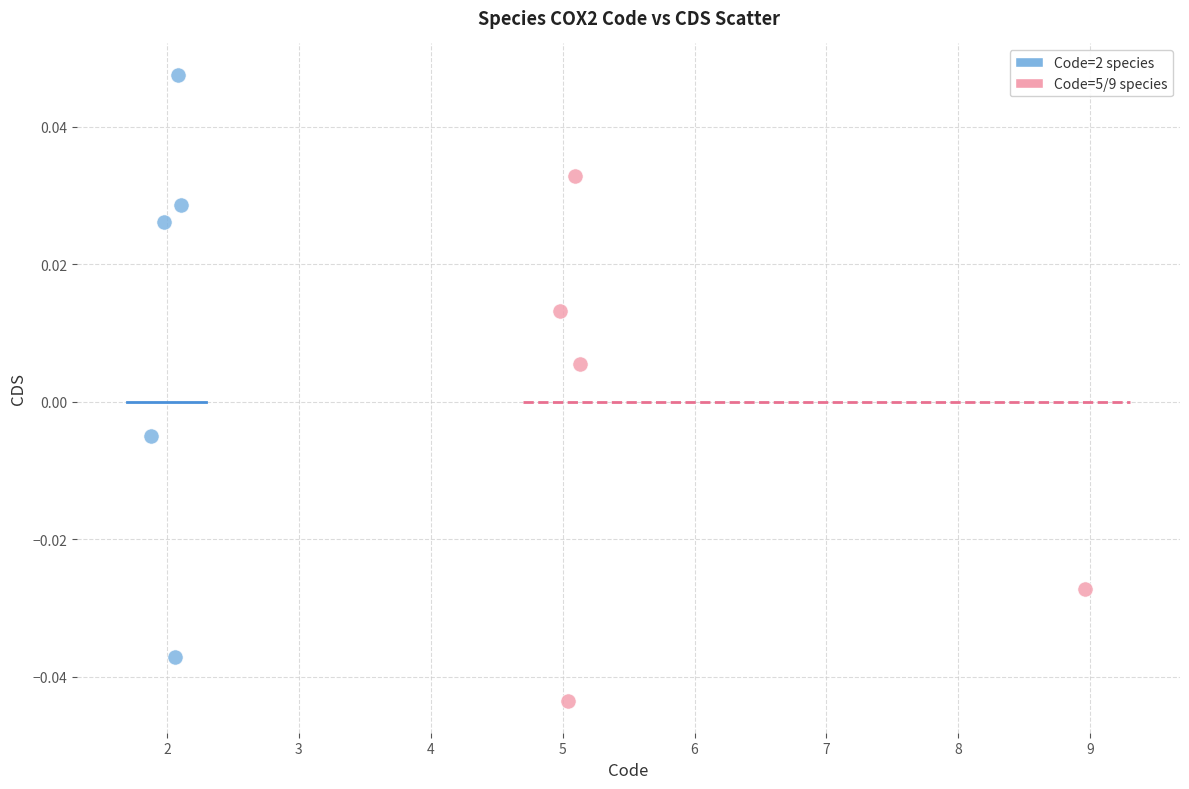

Which series contains the lowest Y value?

Code=5/9 species